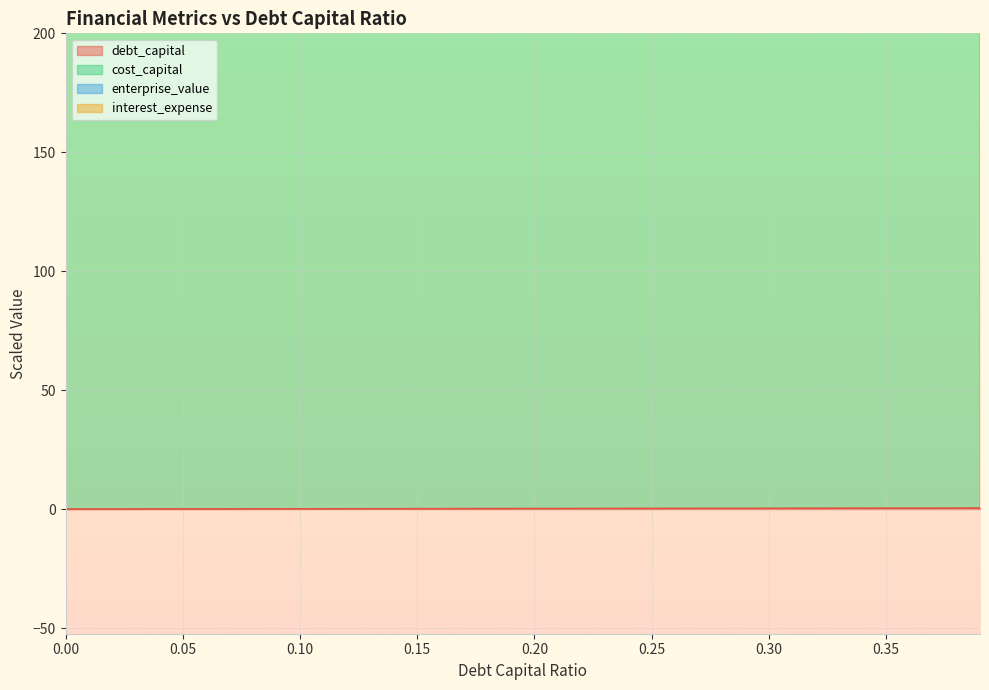

Which category has the highest value across all series?

0.39